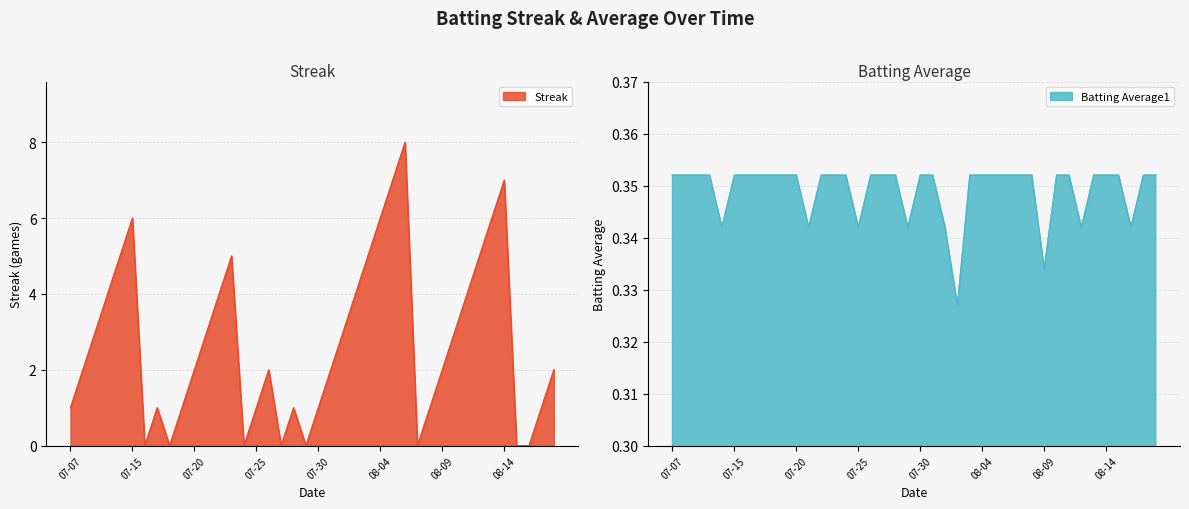

Reading left to right, list all the values displayed in this chart.

Streak: 1.0	2.0	3.0	4.0	5.0	6.0	0.0	1.0	0.0	1.0	2.0	3.0	4.0	5.0	0.0	1.0	2.0	0.0	1.0	0.0	1.0	2.0	3.0	4.0	5.0	6.0	7.0	8.0	0.0	1.0	2.0	3.0	4.0	5.0	6.0	7.0	0.0	0.0	1.0	2.0
Batting Average1: 0.4	0.4	0.4	0.4	0.3	0.4	0.4	0.4	0.4	0.4	0.4	0.3	0.4	0.4	0.4	0.3	0.4	0.4	0.4	0.3	0.4	0.4	0.3	0.3	0.4	0.4	0.4	0.4	0.4	0.4	0.3	0.4	0.4	0.3	0.4	0.4	0.4	0.3	0.4	0.4